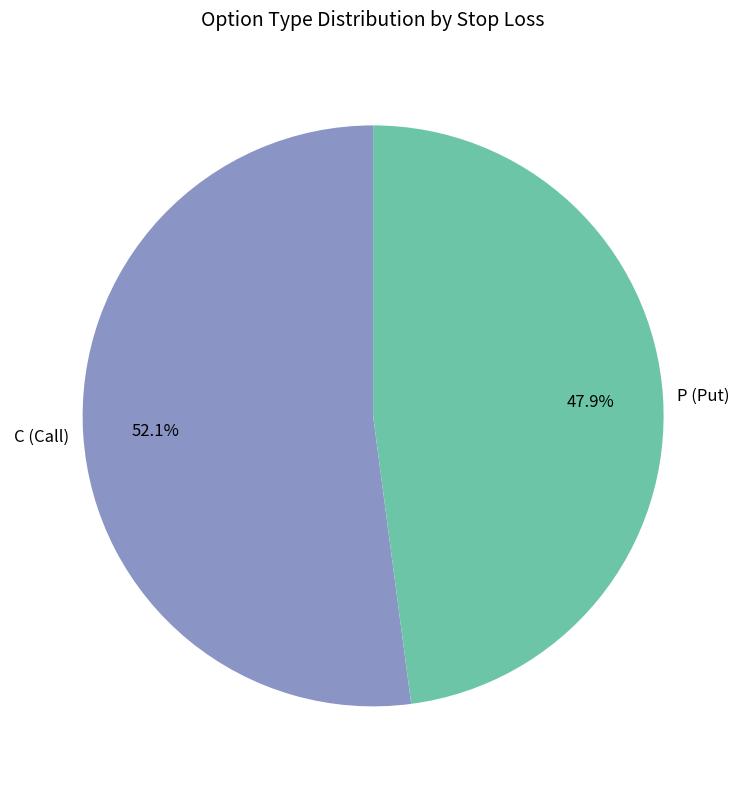

How much of the chart is everything except P (Put)?

52.1%